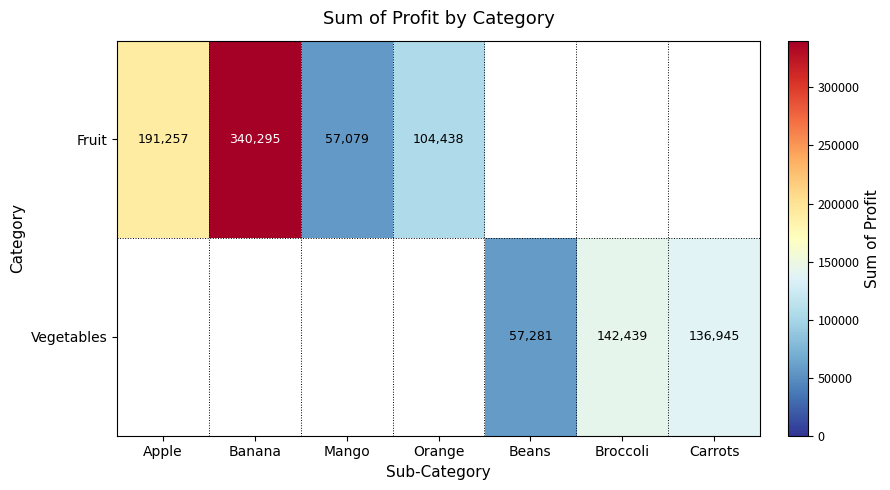

What is the difference between the Vegetables values at Beans and Broccoli?

85158